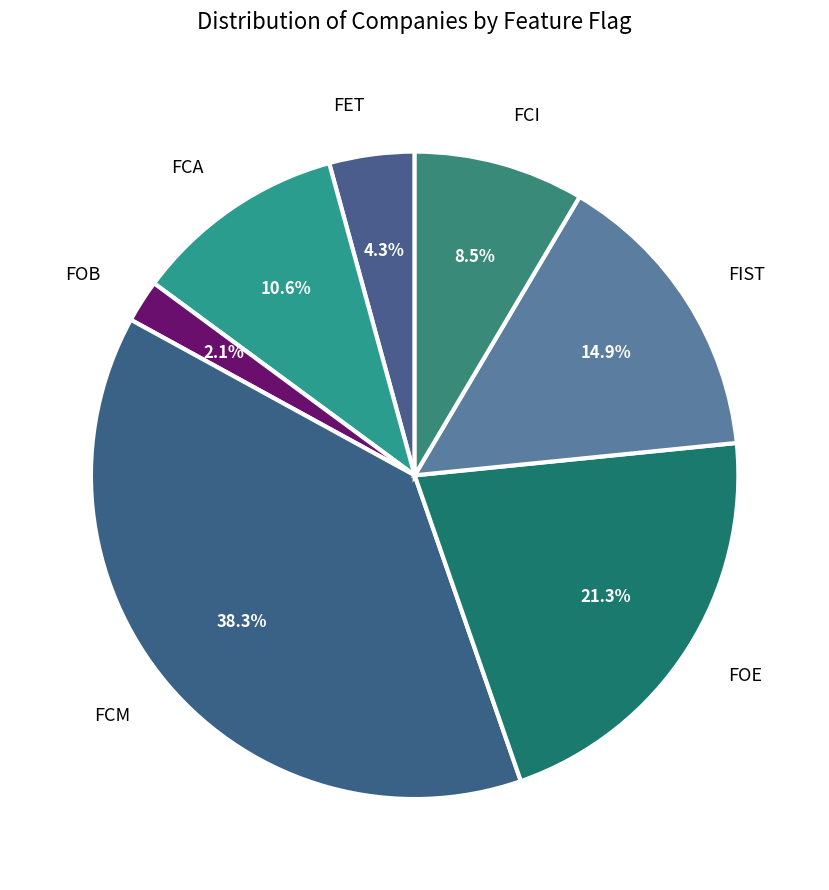

True or false: FET accounts for 4% of the total.

True